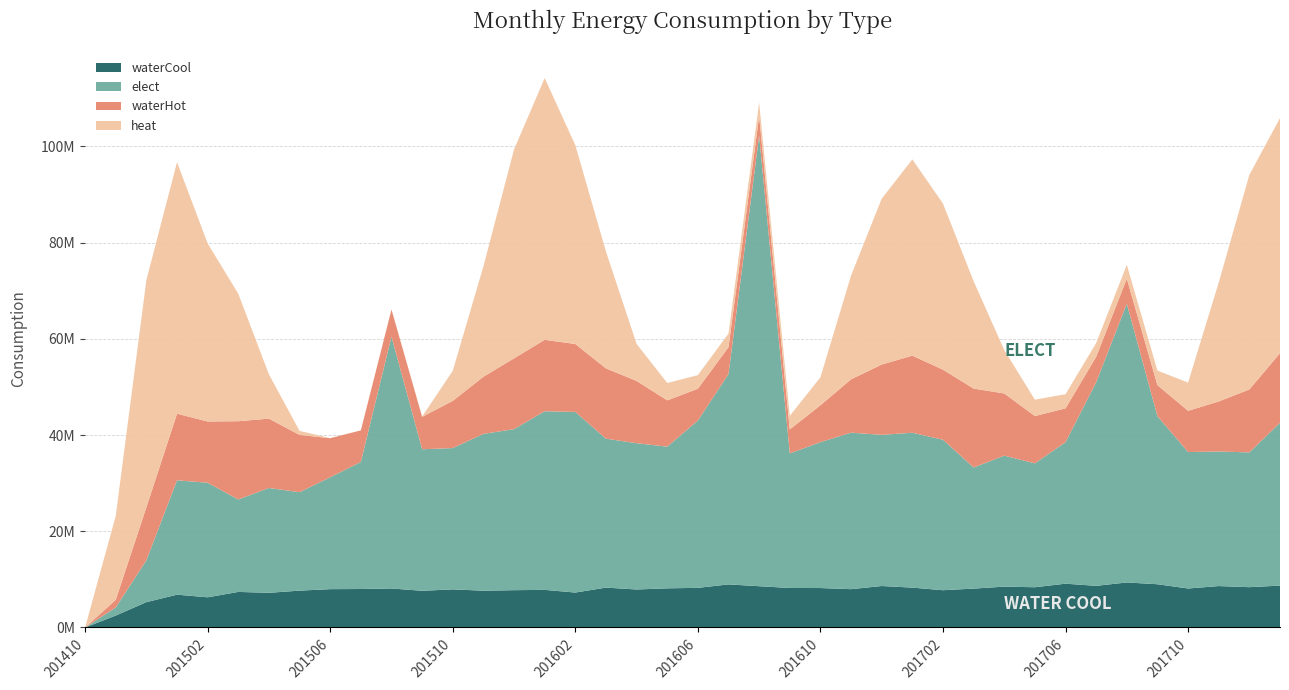

Reading left to right, extract all data points from this chart.

heat: 0	17433780	47210880	52277210	37004290	26488960	9194070	837140	14400	720	0	73720	6262450	22937470	43421860	54404420	41324530	24275560	7691550	3614940	2824400	2830140	2831720	2830290	5813050	21570980	34471530	40786310	34519590	22314400	9033030	3402900	2940100	2848990	2872220	3024620	5874290	24701690	44610290	48866340
waterHot: 0	1599960	11046880	13839680	12736080	16273930	14413280	11903410	8125200	6568200	5655060	6741550	9809020	11881450	14710300	14855080	14119240	14620000	12949160	9622050	6624000	5593770	4040040	4980570	7674000	11087730	14616500	16022040	14566020	16405560	12927040	9836280	7047040	5311910	5217630	6453440	8573780	10405140	13085850	14467980
elect: 0	1678170	8676460	23767610	23806120	19204460	21786940	20456020	23250720	26402630	52325500	29412750	29362842	32587324	33470917	37118037	37538321	30944169	30401084	29441710	34762033	43720876	93651993	27966187	30316238	32524965	31416212	32187944	31274401	25167312	27219164	25748819	29396757	42298854	57926482	34929341	28356888	27962150	28009938	33835798
waterCool: 0	2482060	5269600	6822480	6276960	7396530	7209830	7664990	7969580	7999910	8112900	7628520	7926110	7646190	7757450	7819450	7263730	8290020	7900900	8139270	8238880	8956760	8580960	8216540	8200150	7967720	8620390	8288300	7747930	8084120	8491370	8366230	9104410	8657520	9359990	8990170	8105310	8611820	8379740	8707860